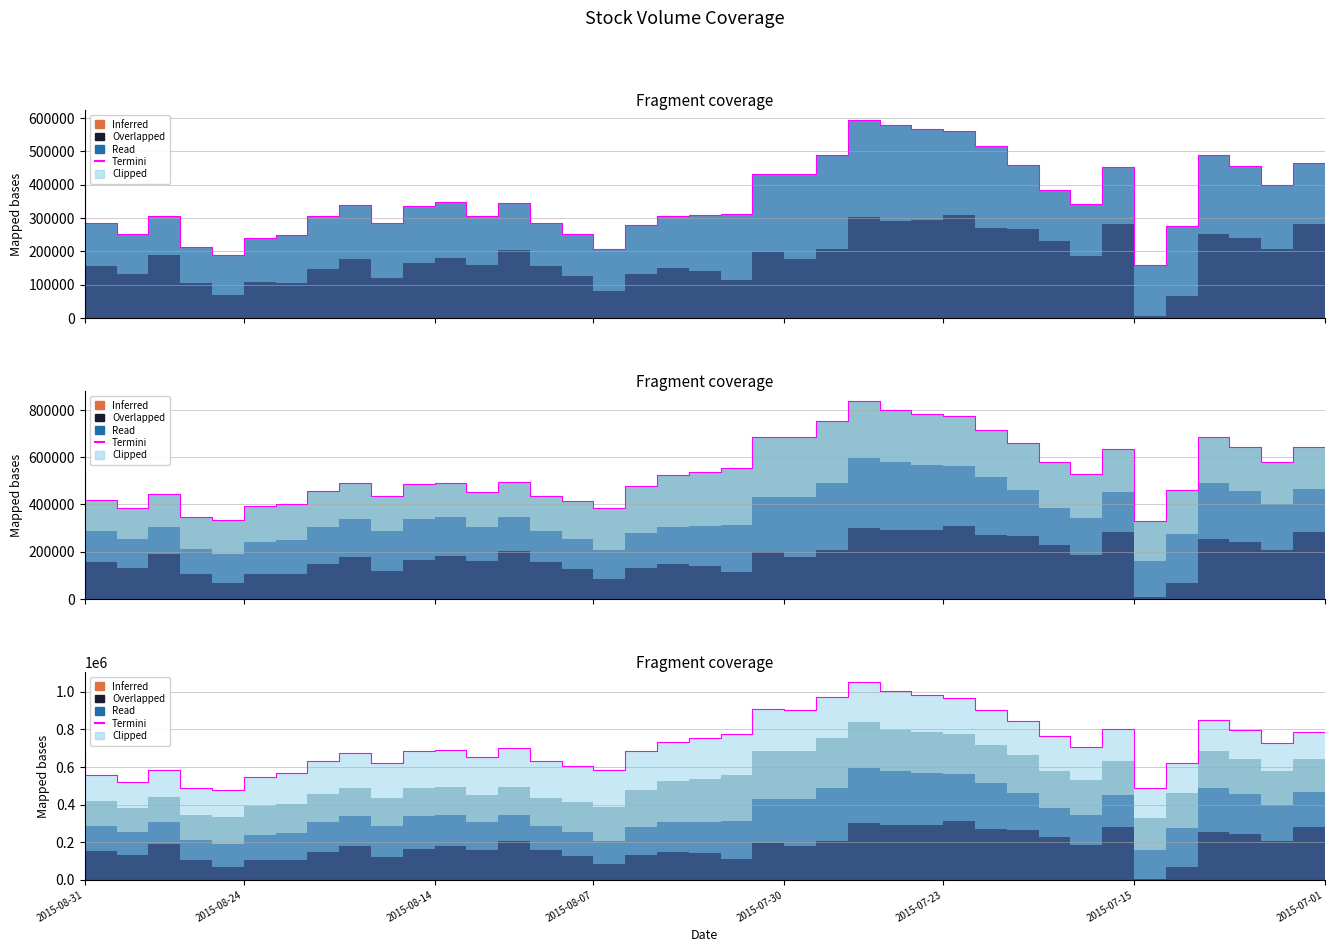

Between 29 and 18, which is larger?

29